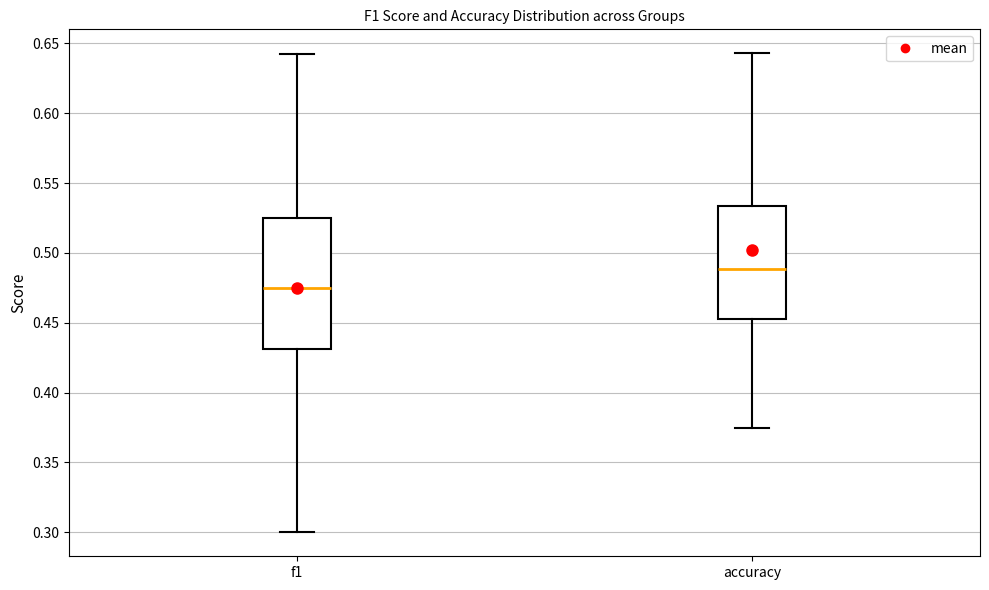

Which box is the tallest, from its lower edge to its upper edge?

f1